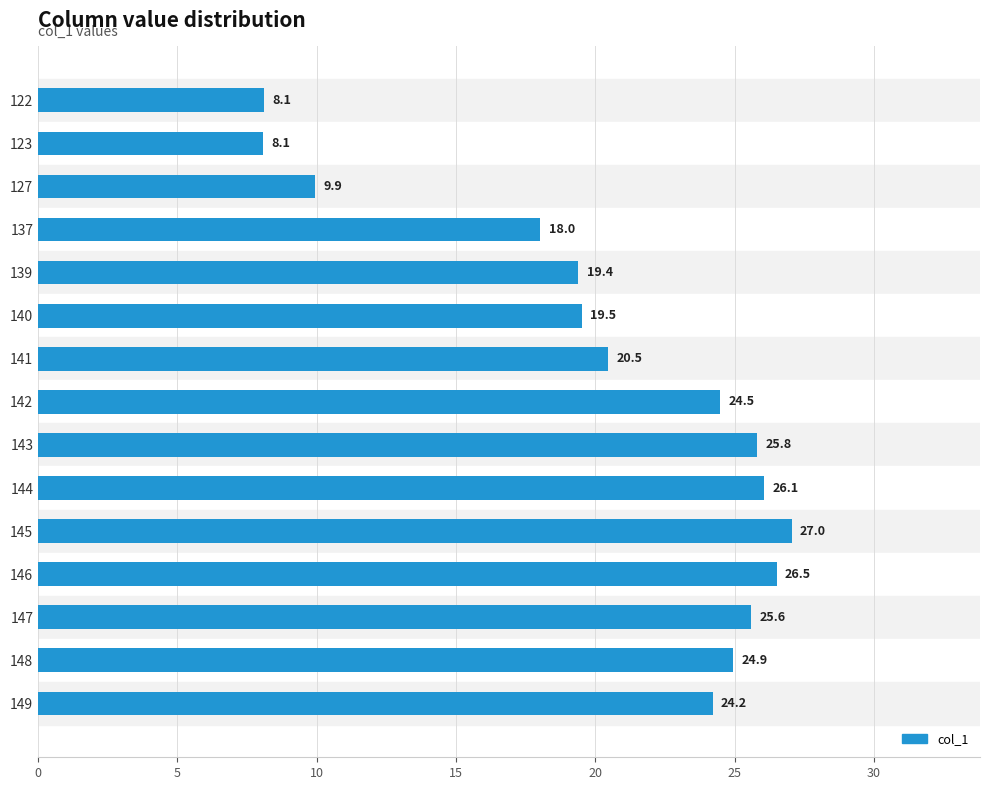

How many bars are there in total?

15